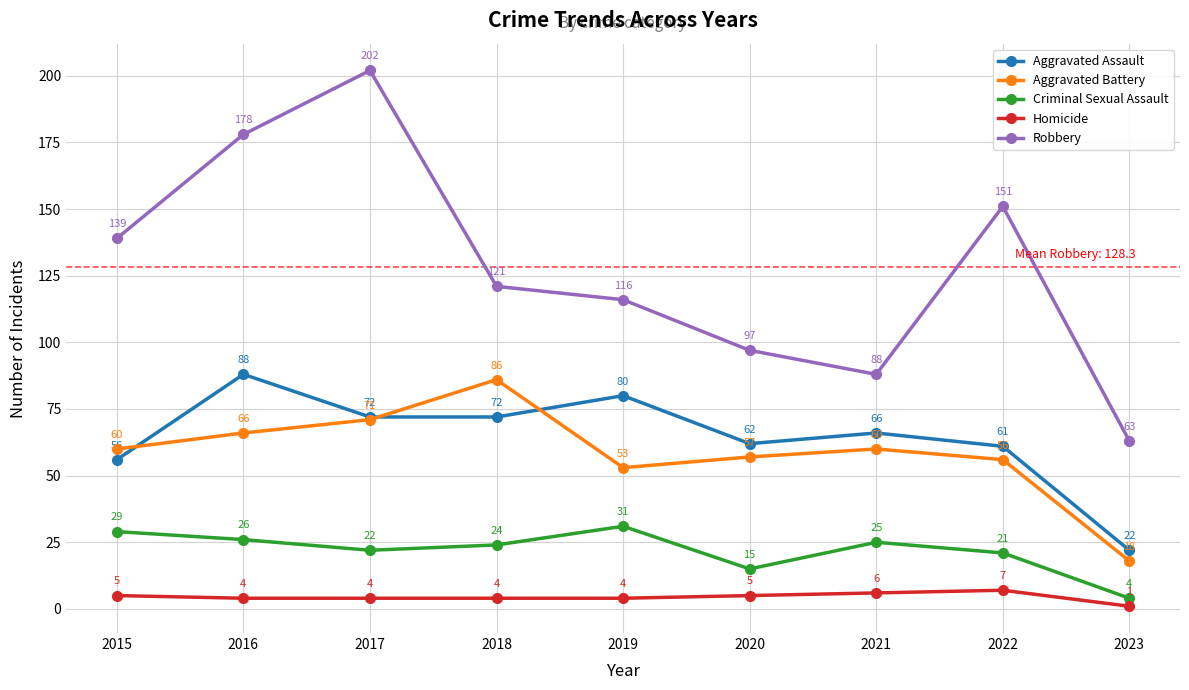

True or false: Criminal Sexual Assault and Homicide cross at least once.

False